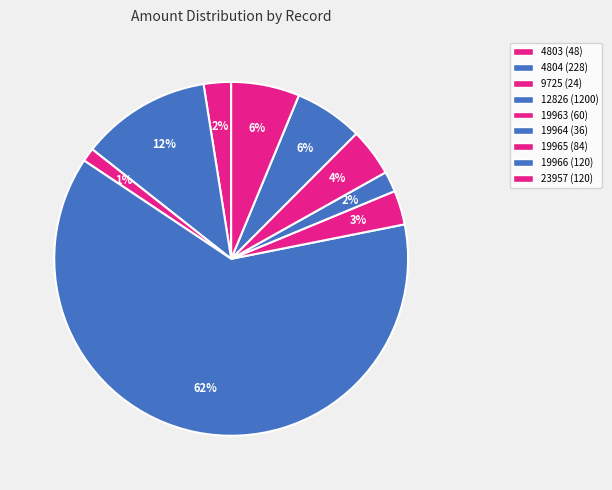

What is the change in value from 19964 to 23957?

+84